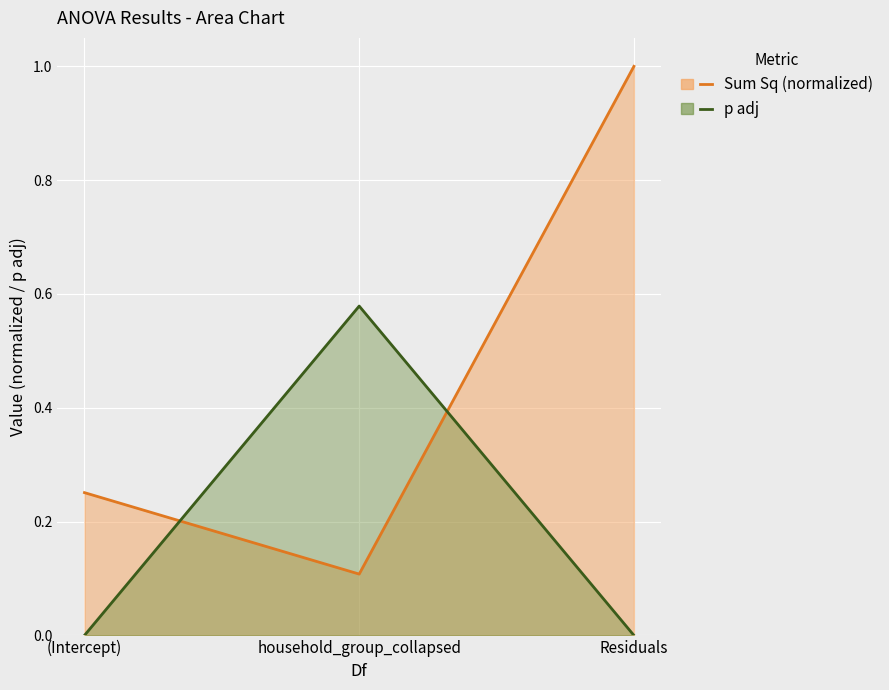

What is the average value of the Sum Sq (normalized) series?

0.5